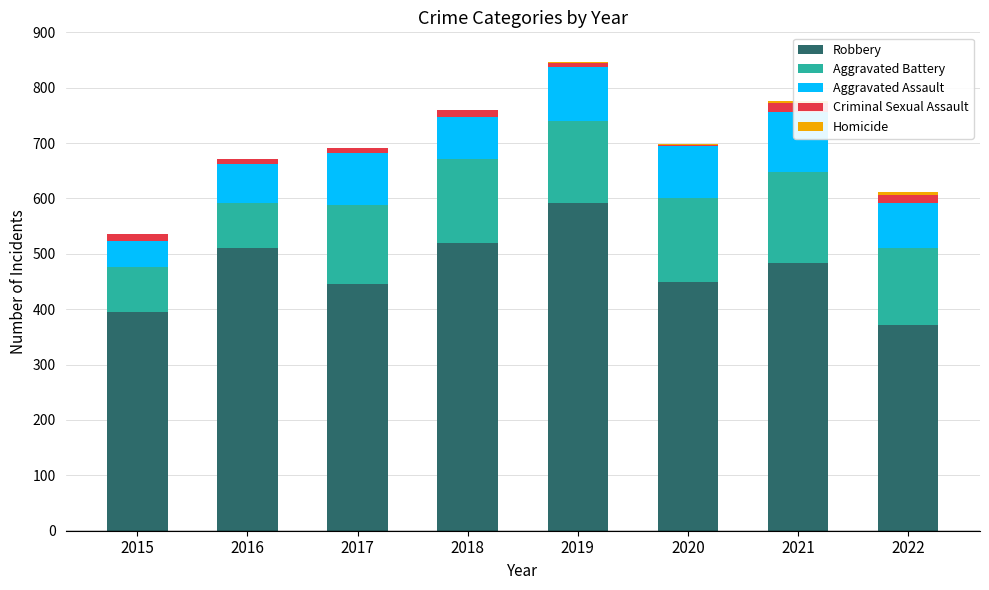

How many categories are shown in the chart?

8